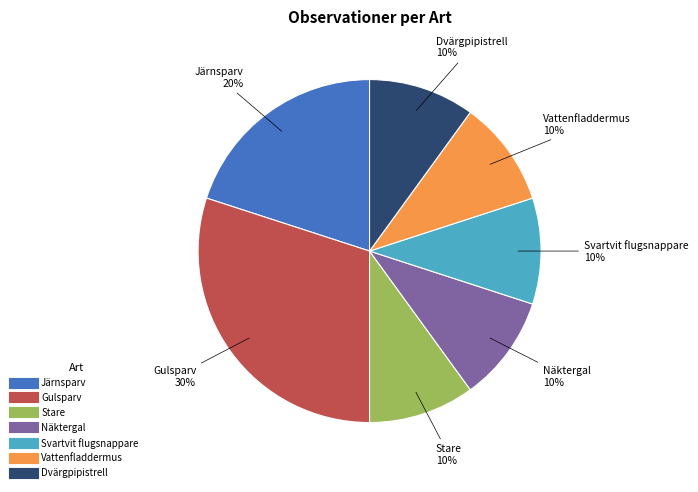

What percentage is the Gulsparv slice, to the nearest percent?

30%